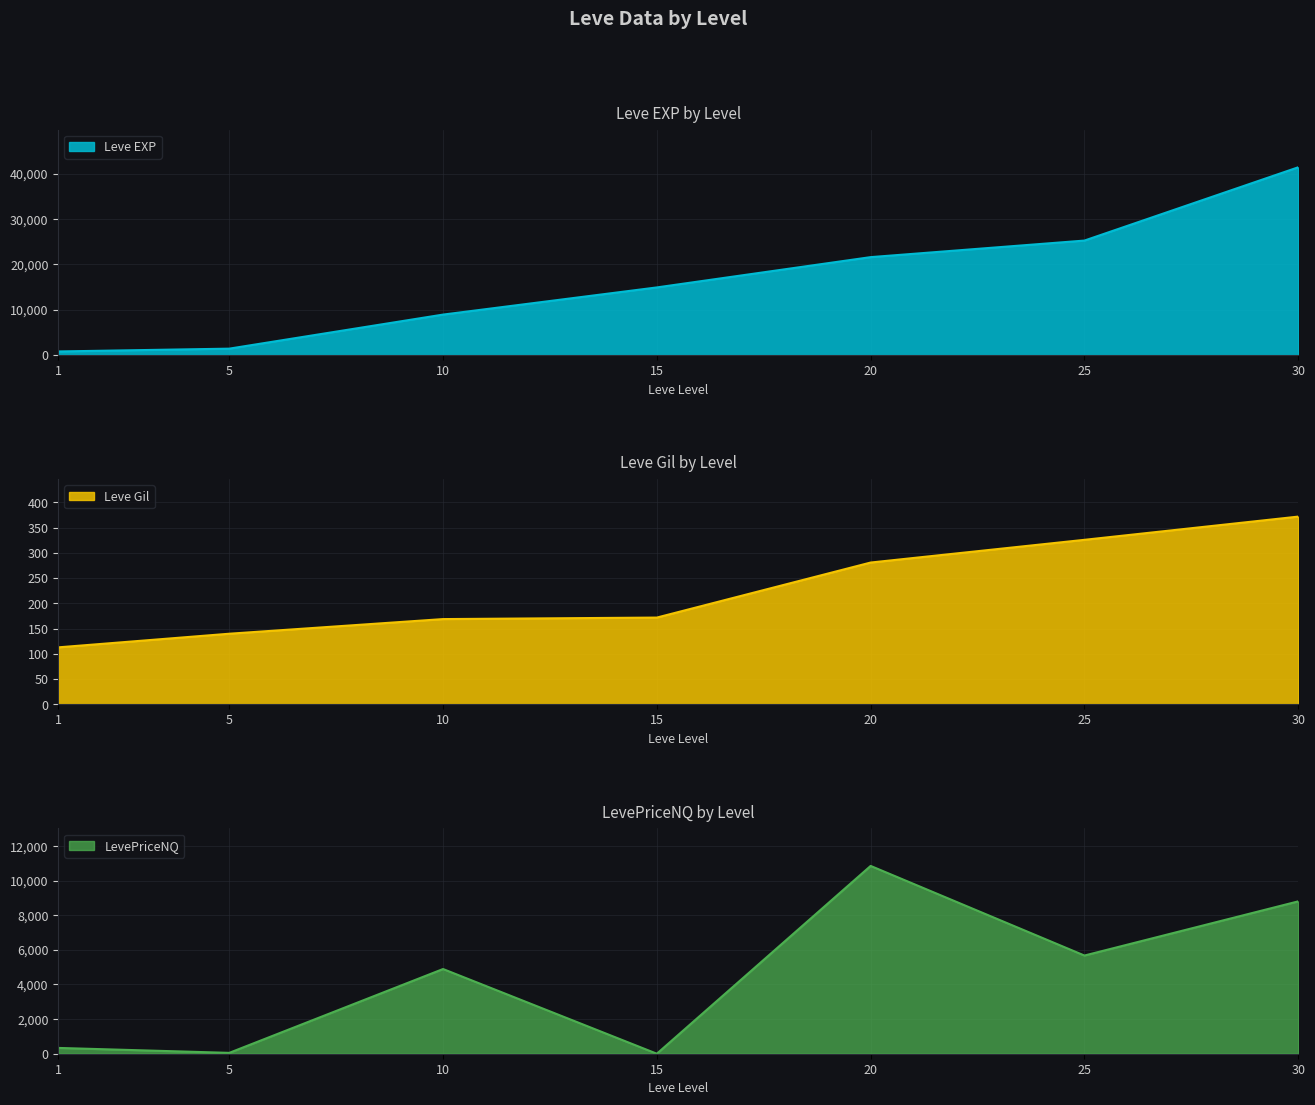

What is the difference between the second highest and minimum values in the Leve Gil series?

213